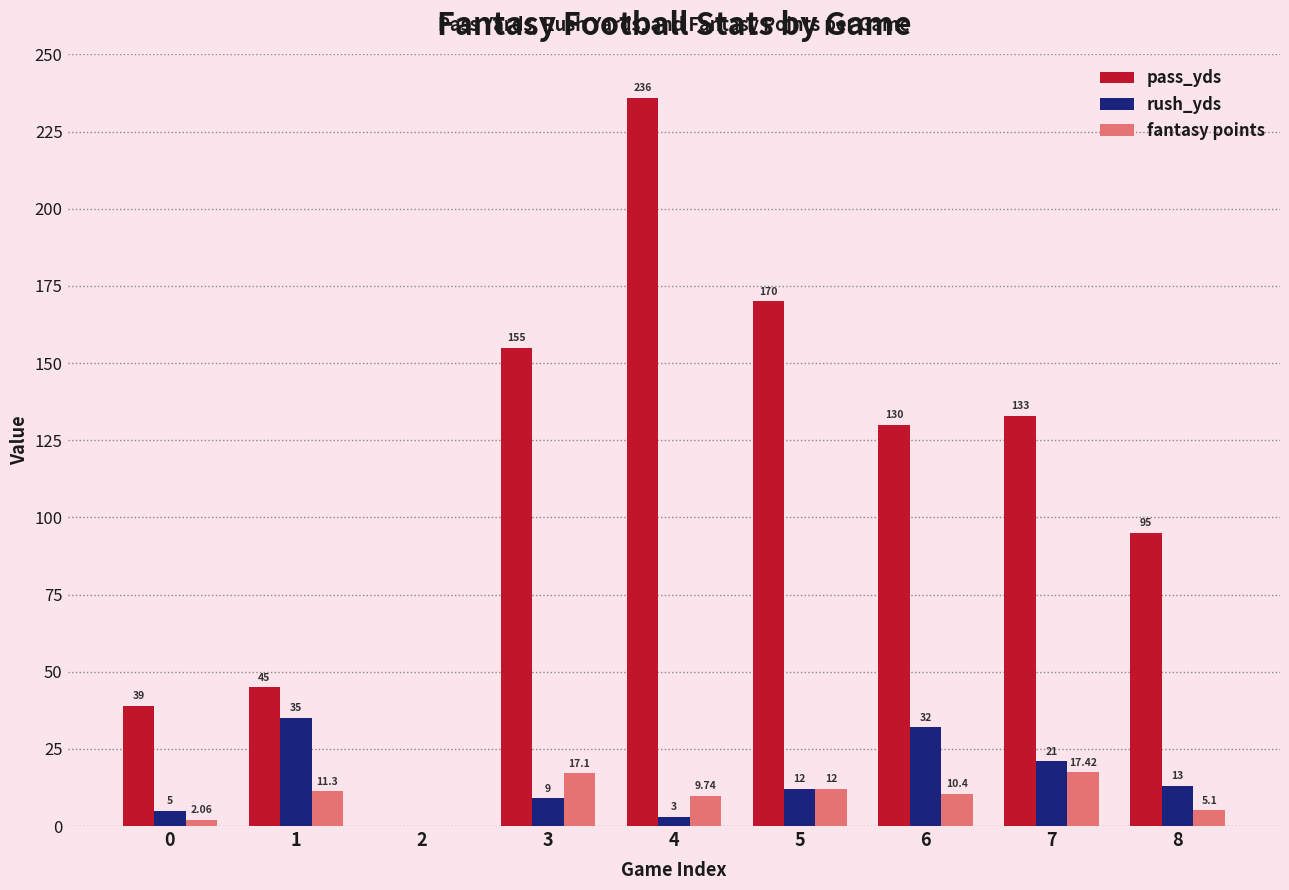

Which series has the widest spread of values?

pass_yds